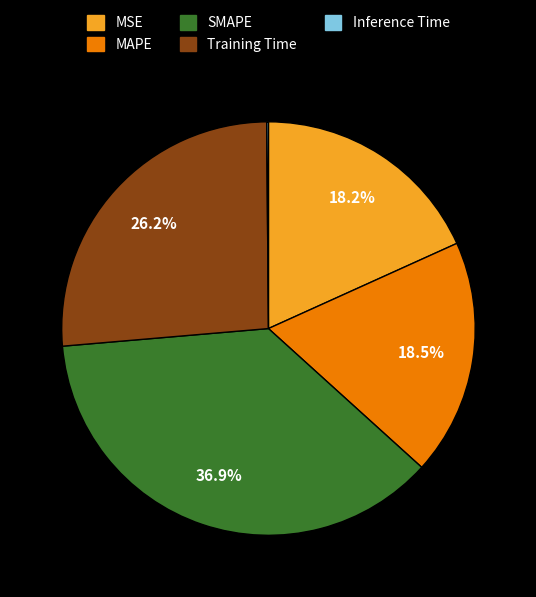

To the nearest percent, what is the difference between the largest and smallest slice percentages?

37%